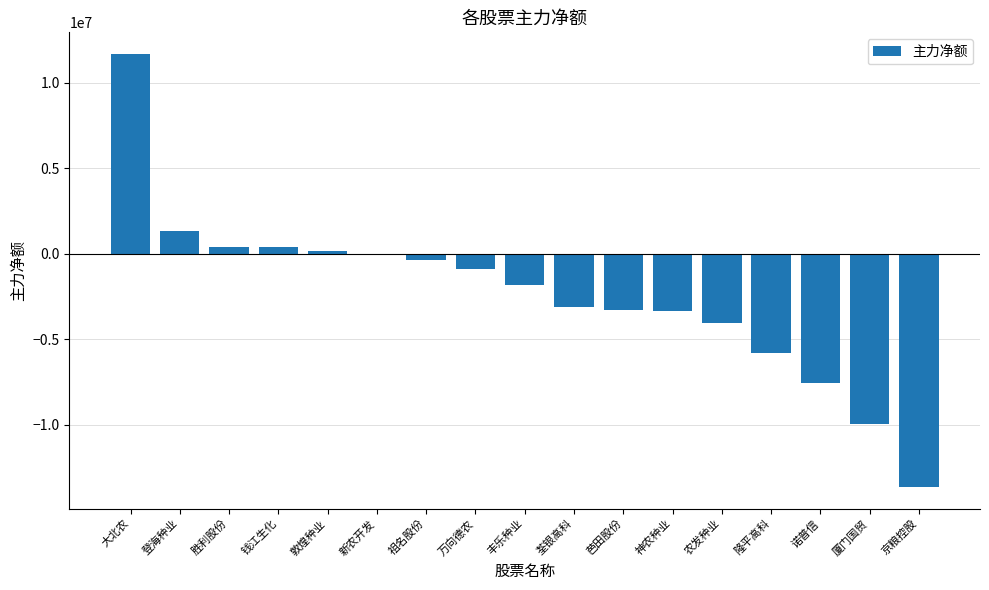

Is it true that the value at 大北农 is 3617083?

False